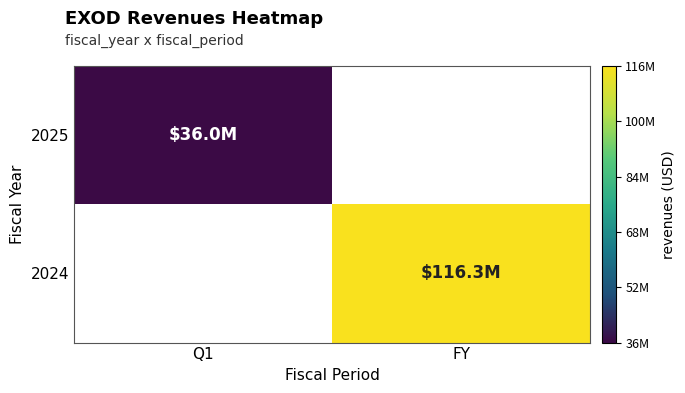

Which series has the widest spread of values?

2025